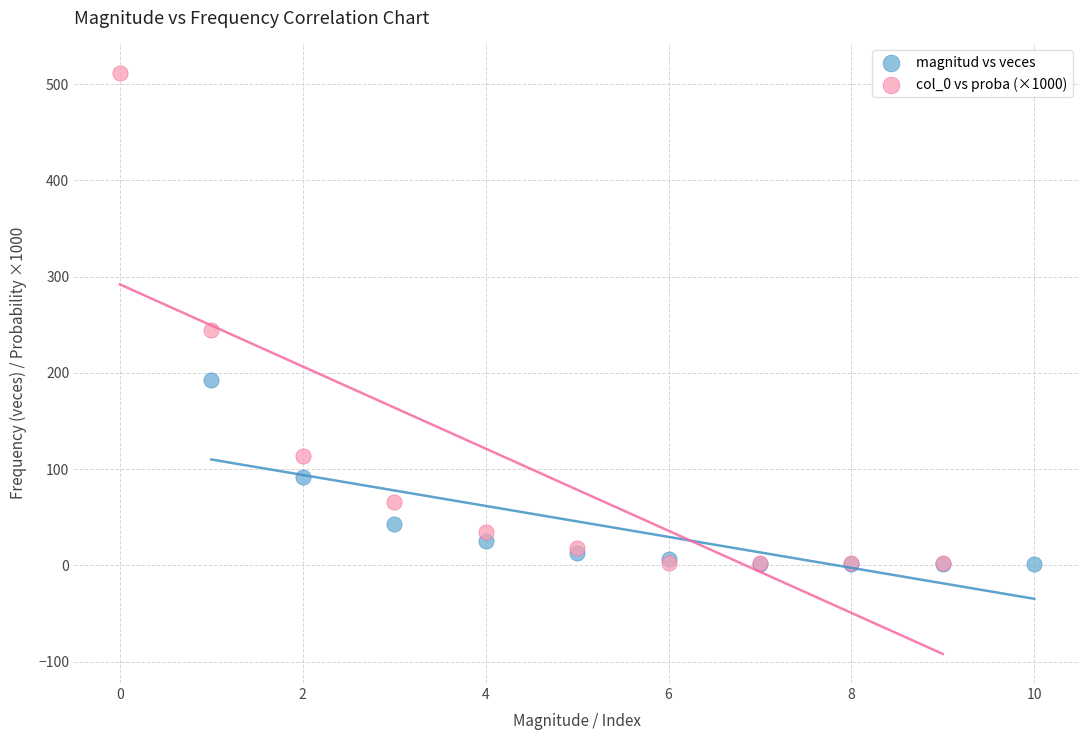

Which series has the widest spread of Y values?

col_0 vs proba (×1000)